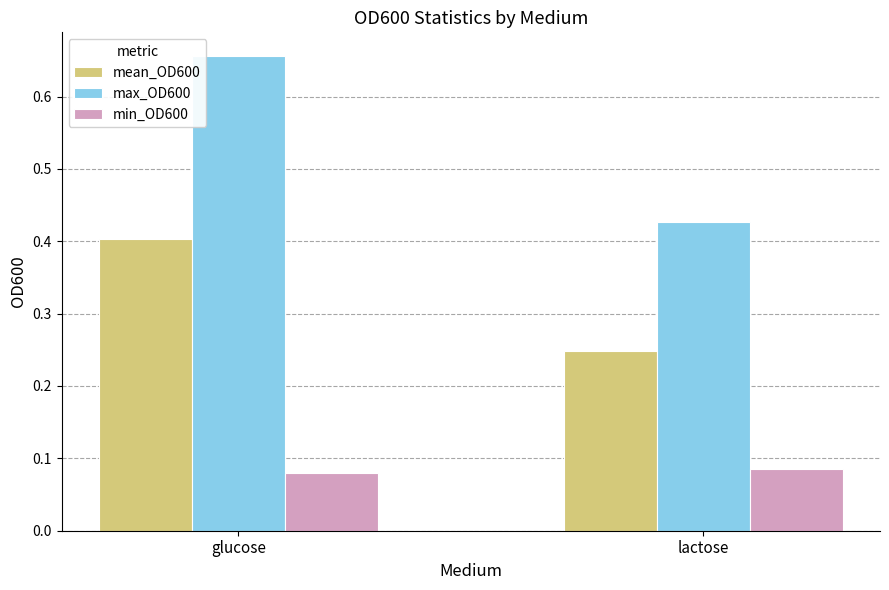

List the series in order of their overall mean, highest first.

max_OD600, mean_OD600, min_OD600